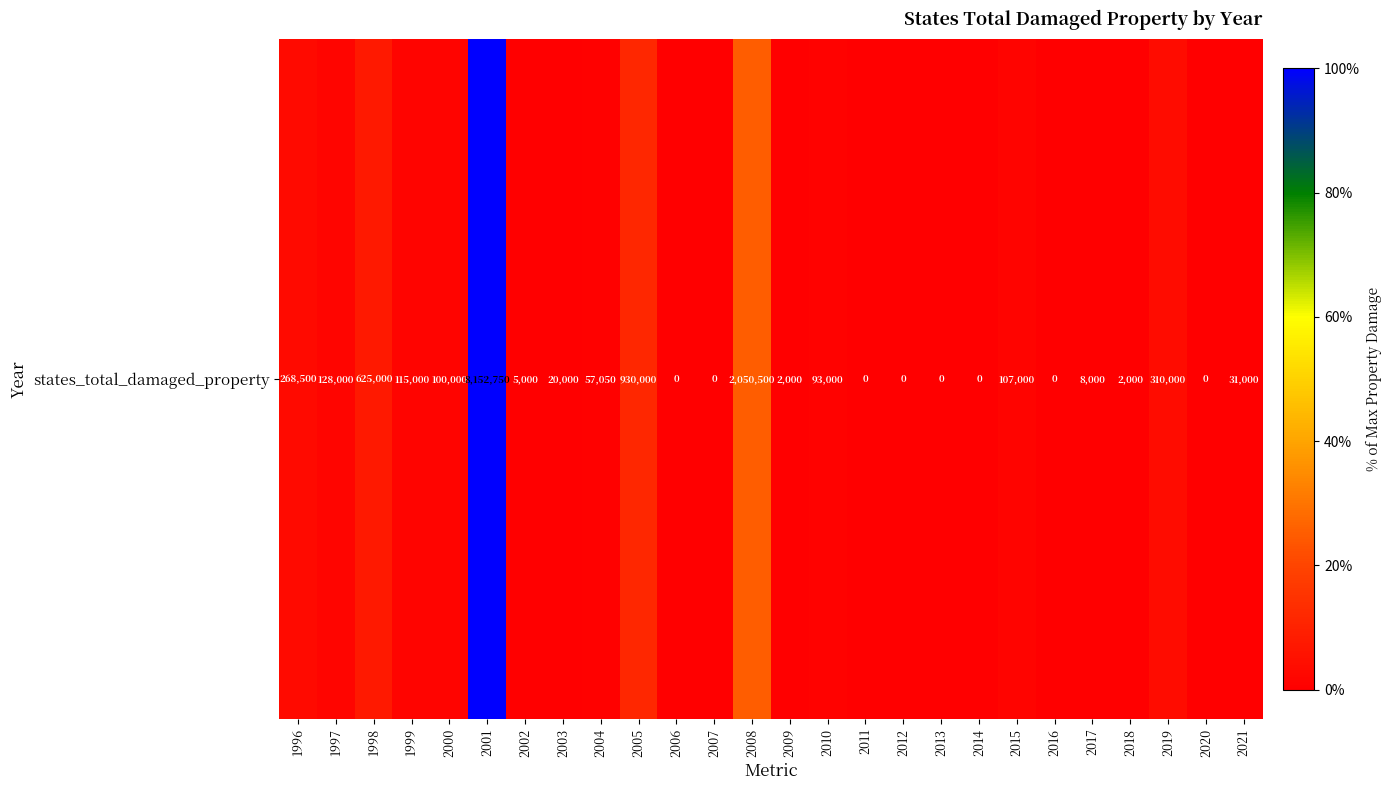

What is the sum of the values at 2011 and 2000?

100000